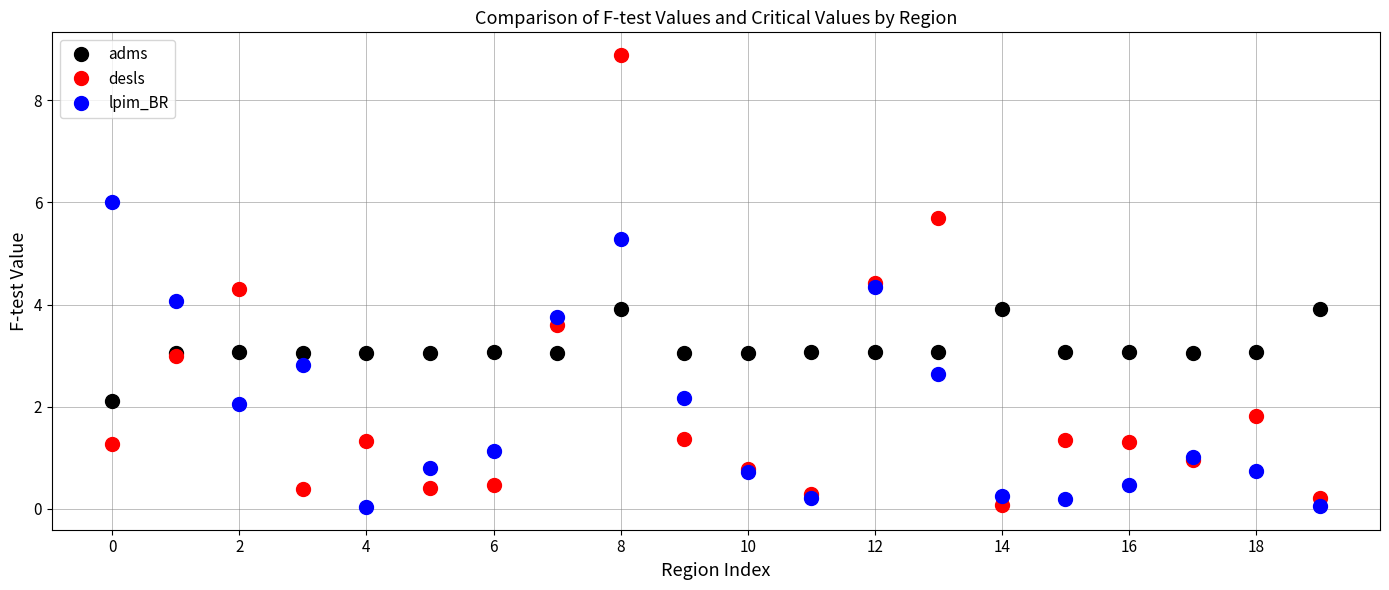

After their last crossing, which series has the higher values: adms or lpim_BR?

adms